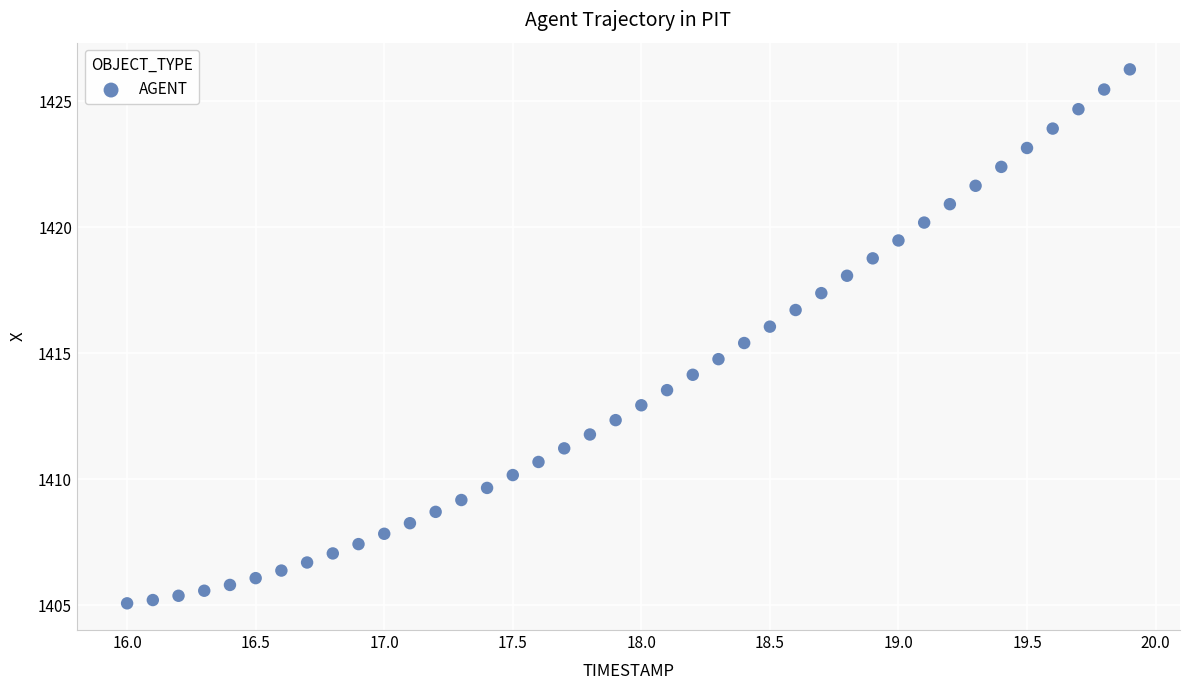

What is the range of X values (max minus min)?

3.9